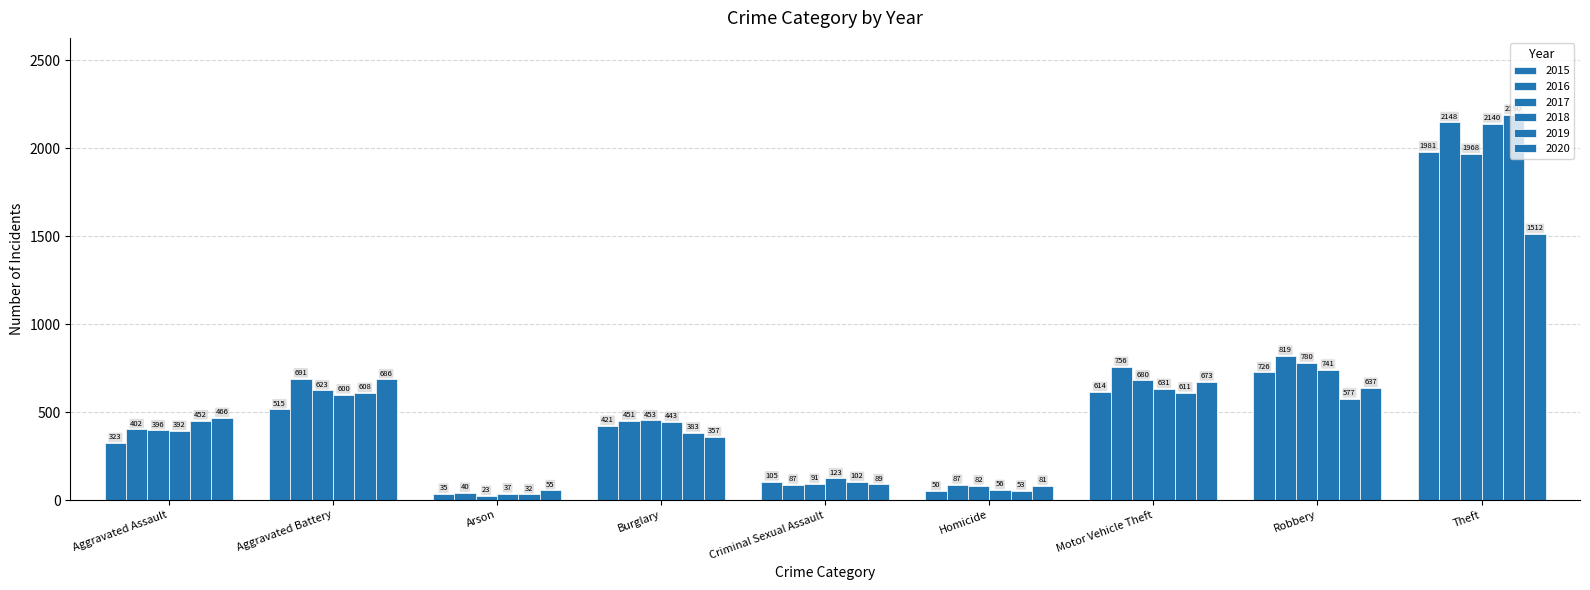

How many series are shown in this chart?

6